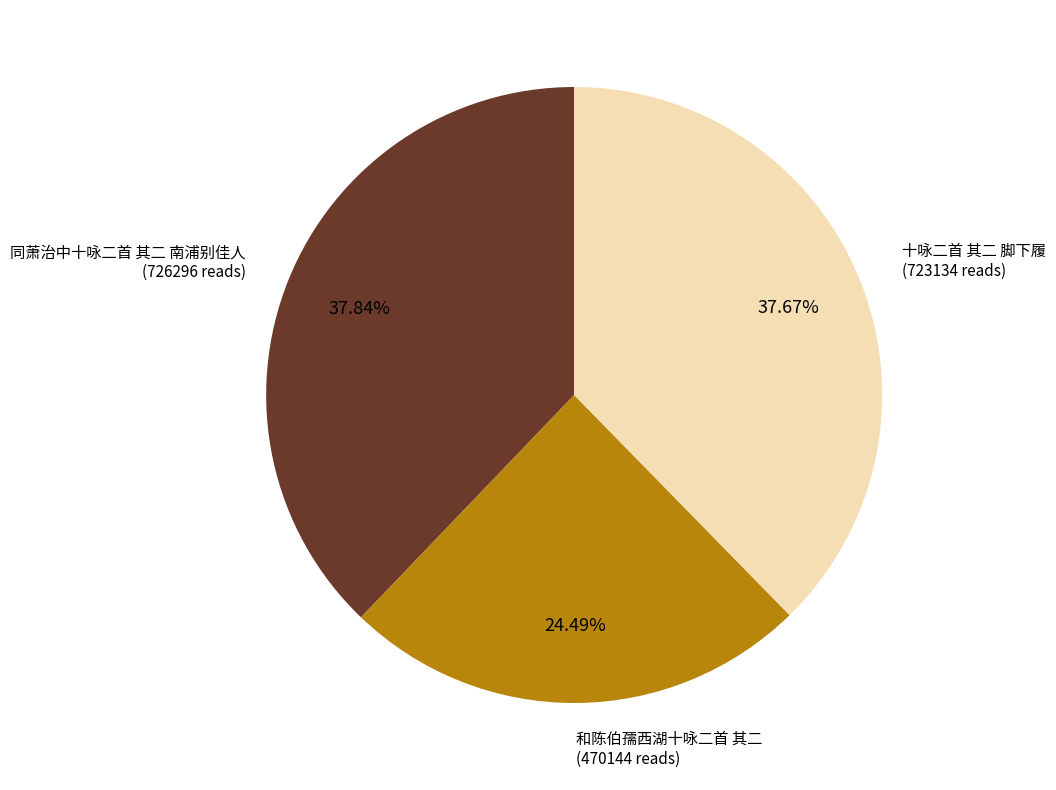

Does any single category account for the majority?

No